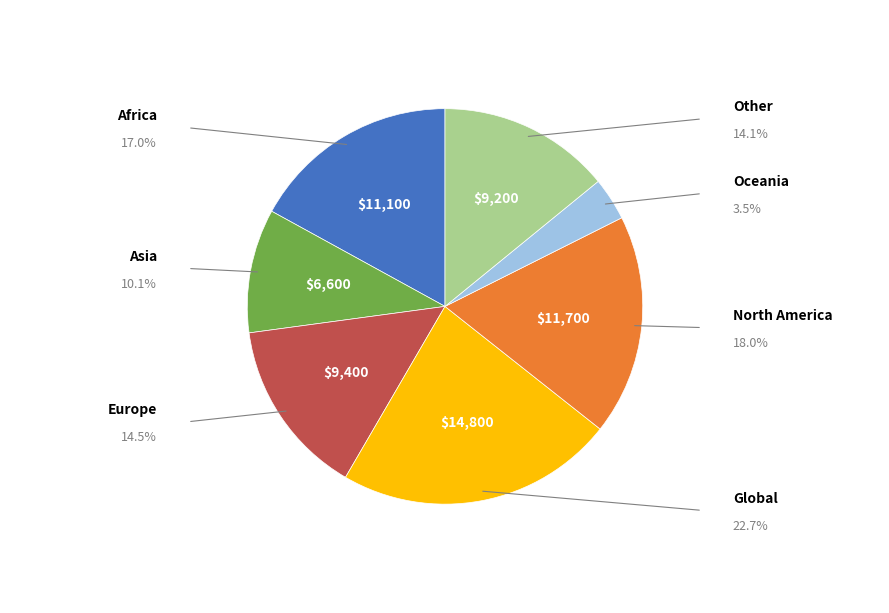

Is the sum of Oceania and North America greater than half?

No